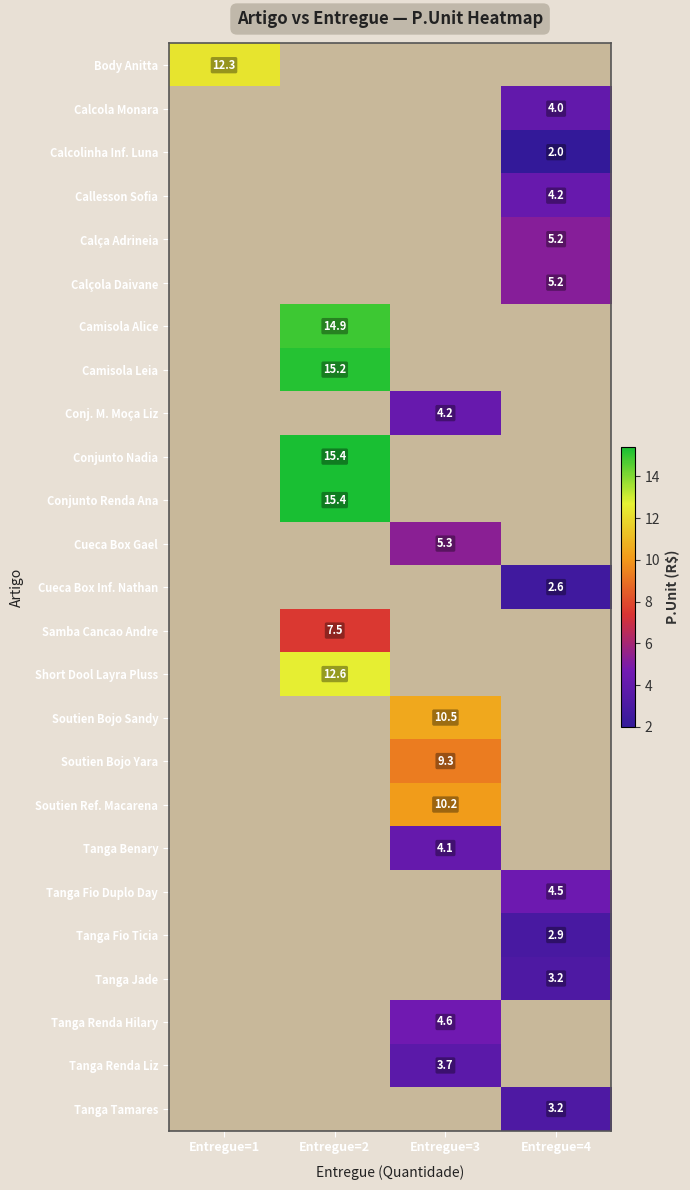

Is the value of Tanga Fio Duplo Day at Entregue=4 greater than the value of Cueca Box Inf. Nathan at Entregue=4?

Yes